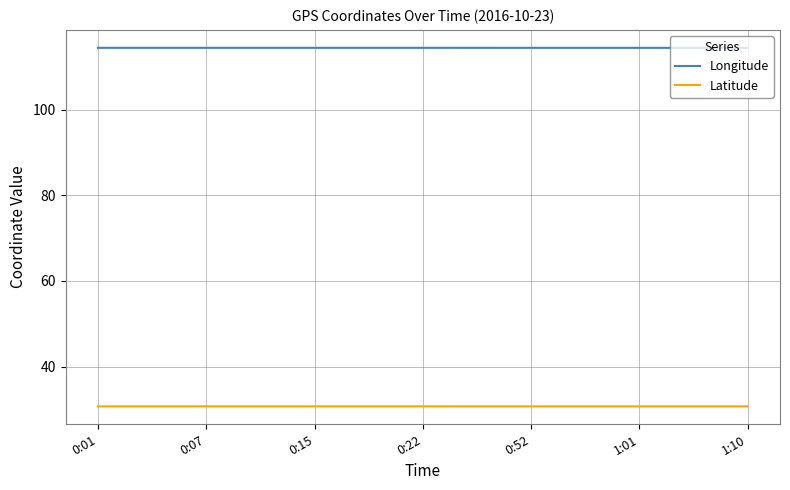

Reading right to left, list all the values displayed in this chart.

Longitude: 114.5	114.5	114.5	114.5	114.5	114.5	114.5	114.5	114.5	114.5	114.5	114.5	114.5	114.5	114.5	114.5	114.5	114.5	114.5
Latitude: 30.7	30.7	30.7	30.7	30.7	30.7	30.7	30.7	30.7	30.7	30.7	30.7	30.7	30.7	30.7	30.7	30.7	30.7	30.7